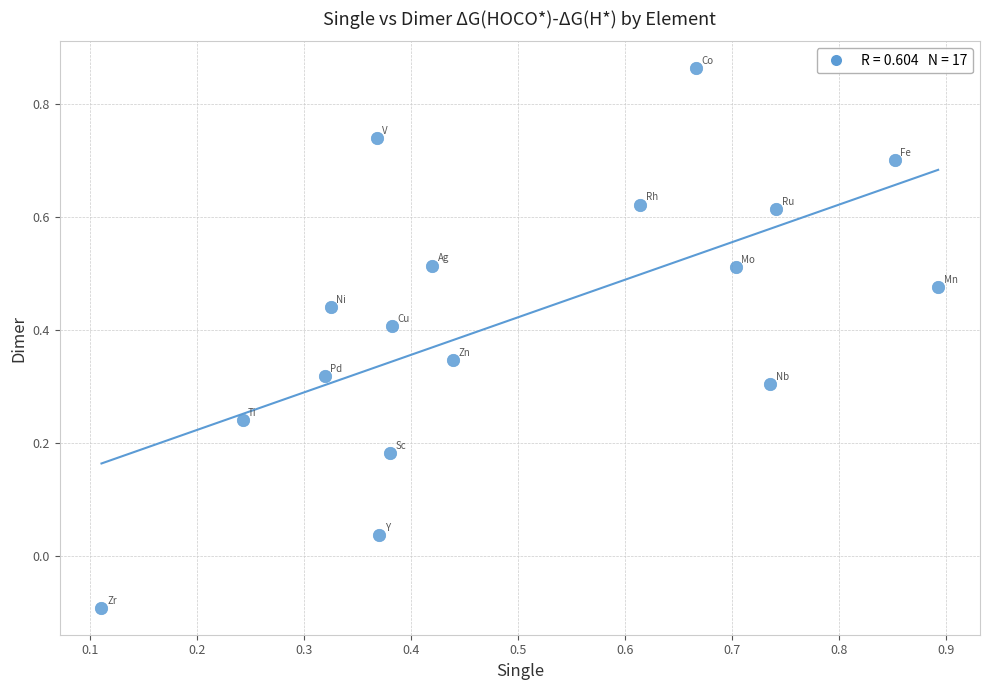

What is the range of Y values (max minus min)?

1.0